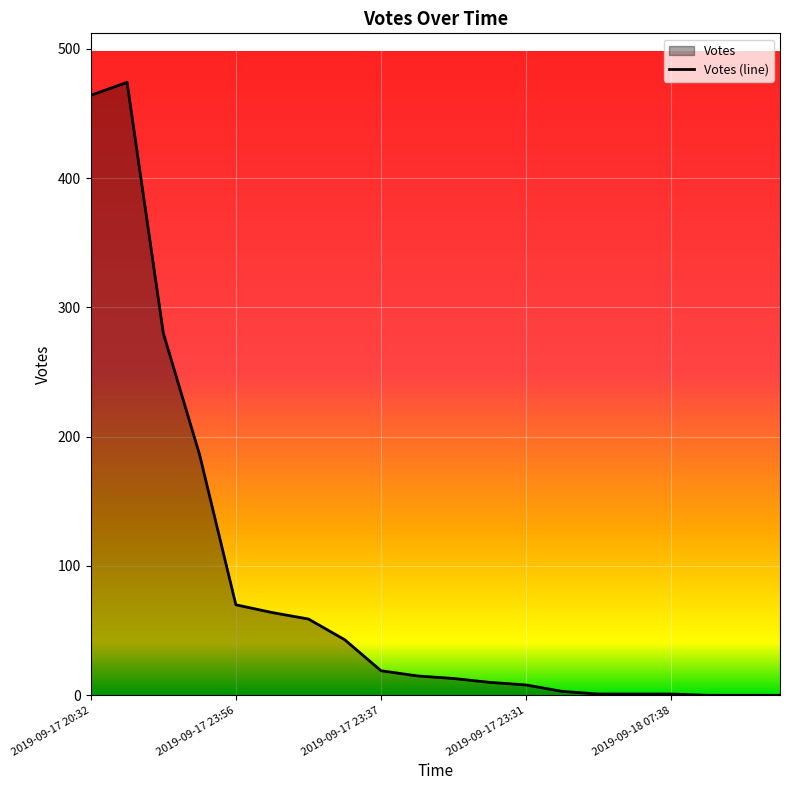

What is the difference between the maximum and minimum values?

474